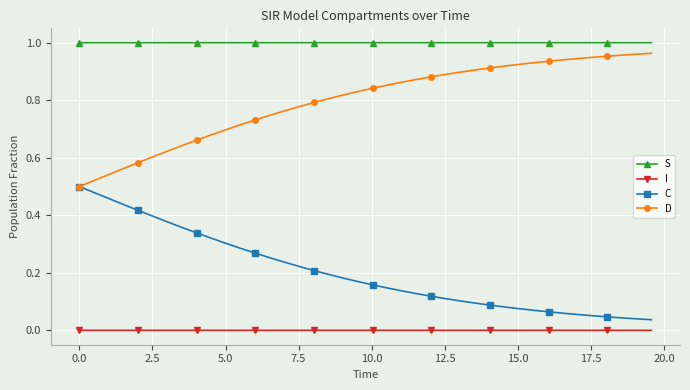

True or false: I and S intersect in this chart.

False